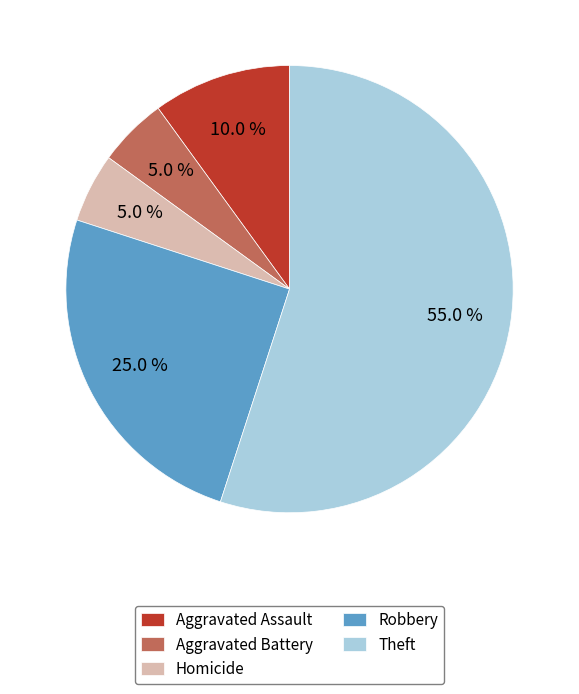

Which slice represents more than half of the pie?

Theft